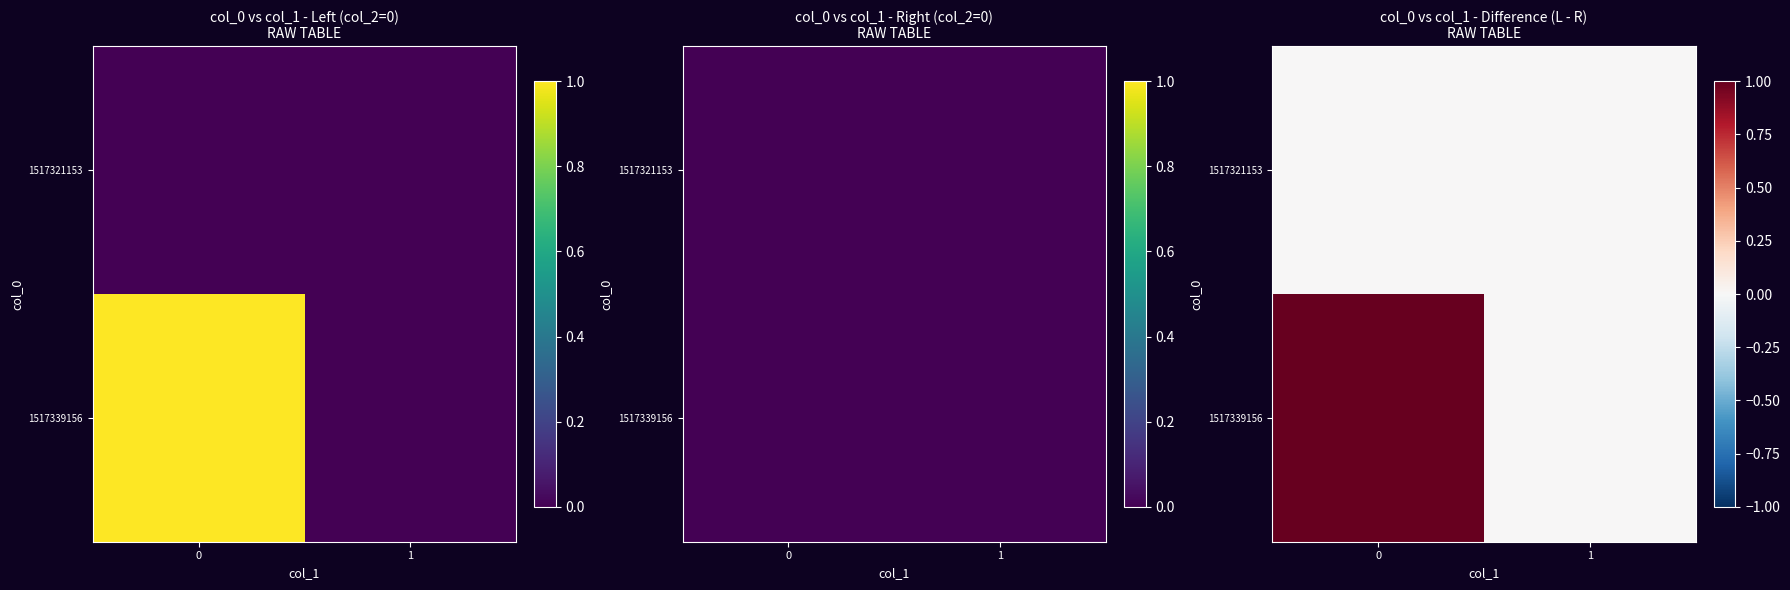

List the labels in order of 1517339156 value, smallest first.

1, 0